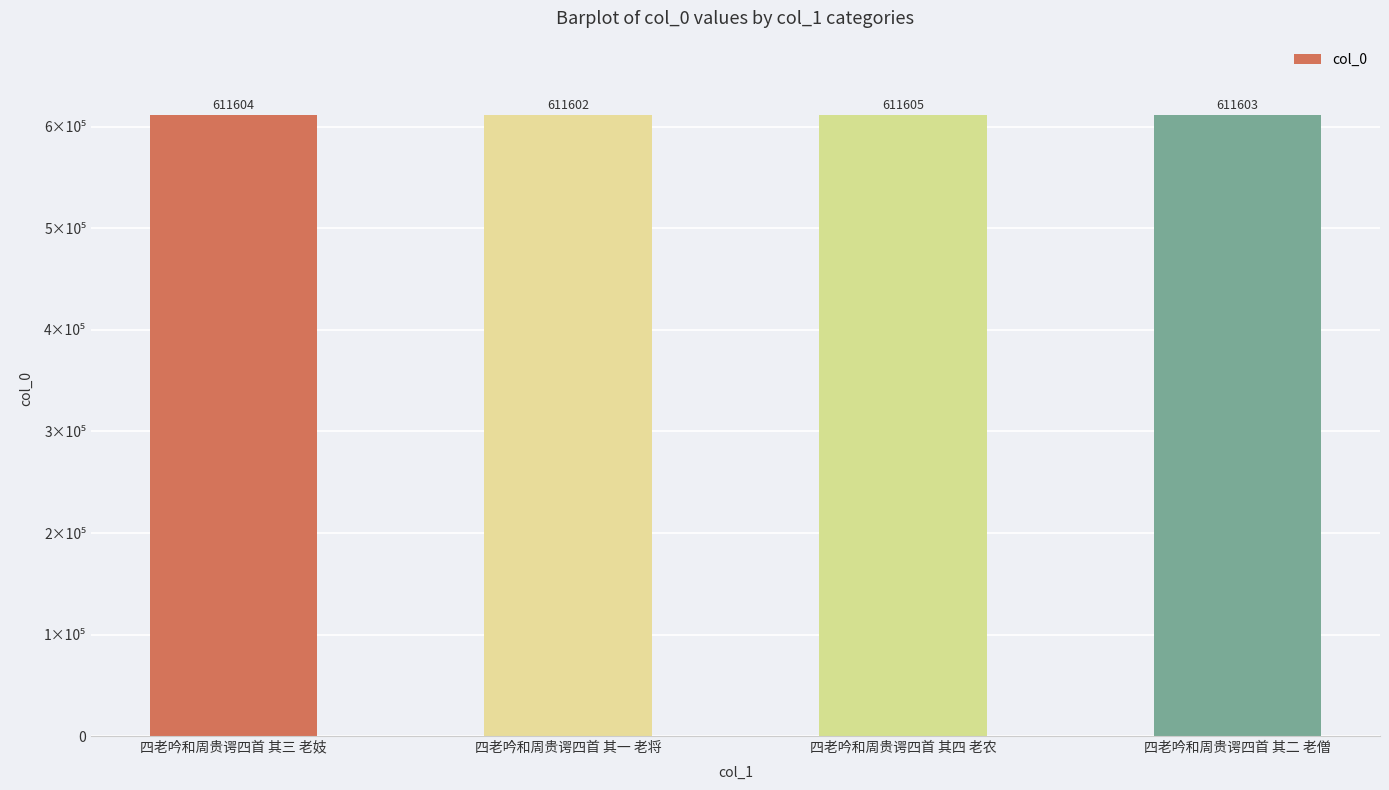

What is the difference between the values at 四老吟和周贵谔四首 其二 老僧 and 四老吟和周贵谔四首 其三 老妓?

1